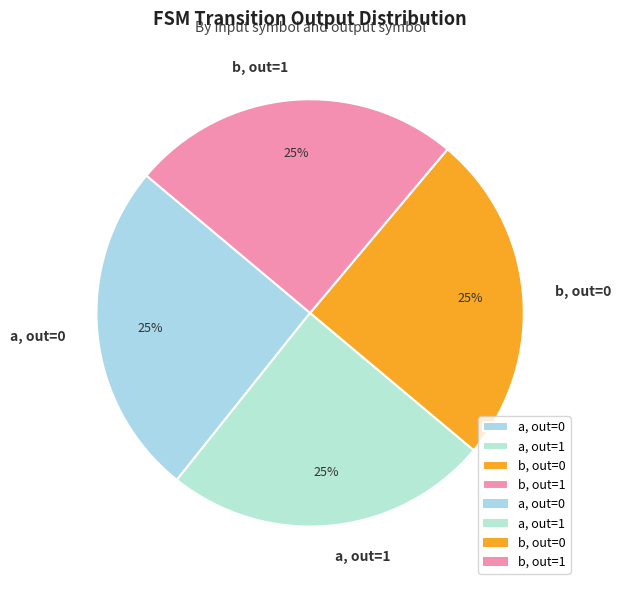

To the nearest percent, what percentage of the pie is a, out=0?

25%